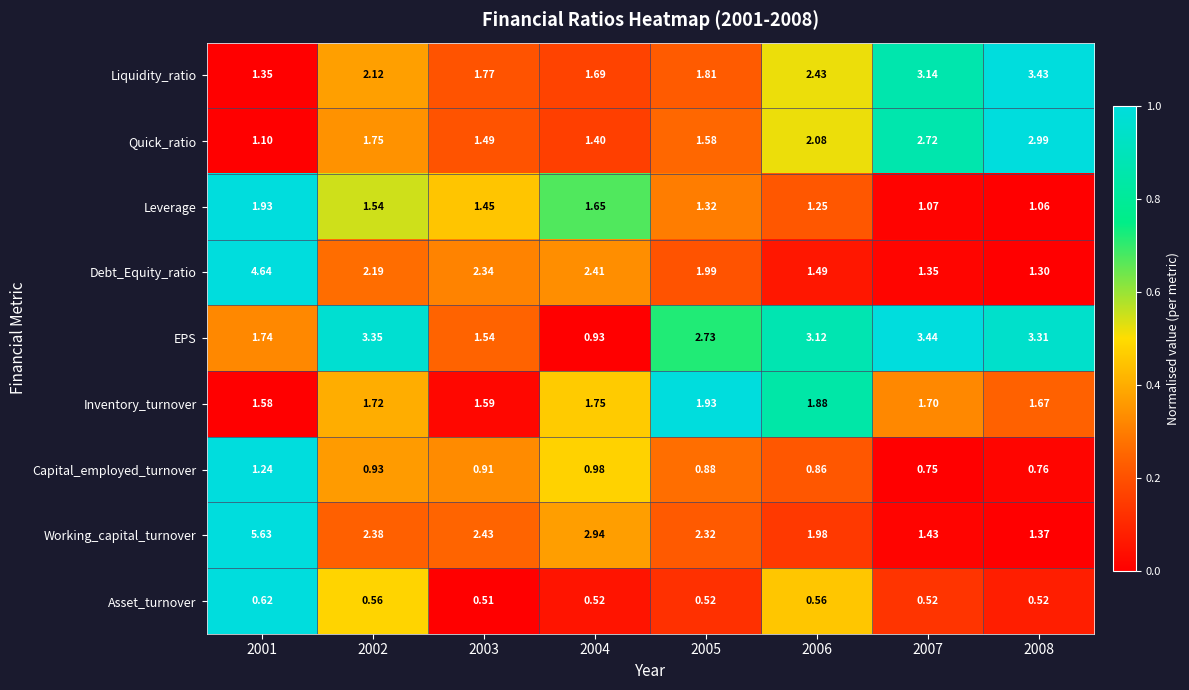

Which series changed the most between 2001 and 2007?

Working_capital_turnover